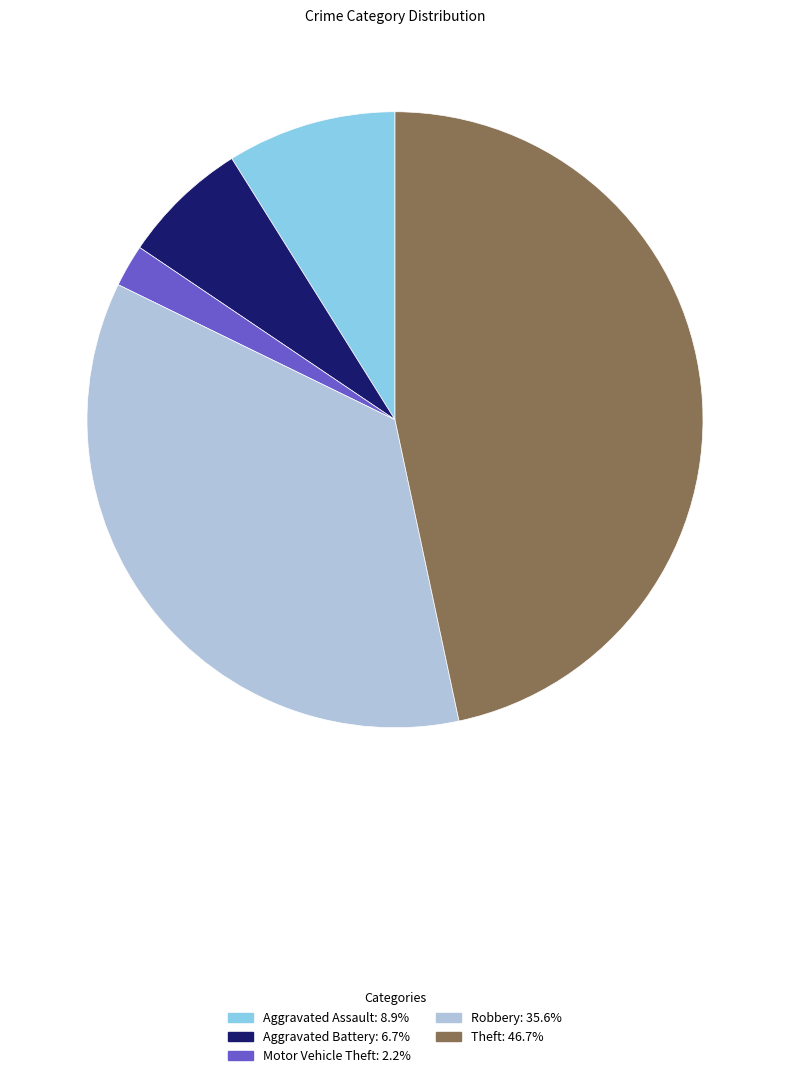

Rank the categories by value from lowest to highest.

Motor Vehicle Theft, Aggravated Battery, Aggravated Assault, Robbery, Theft